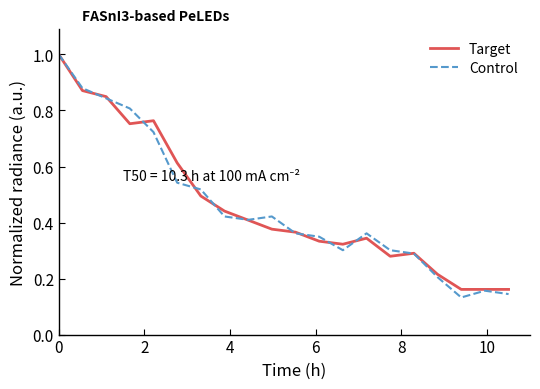

How many lines are shown in the chart?

2